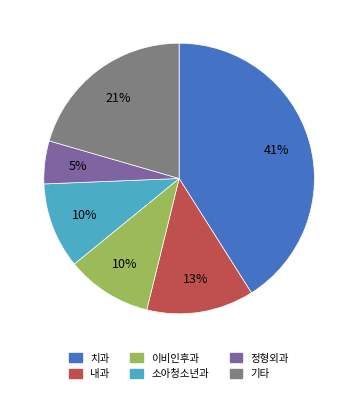

To the nearest percent, what is the difference between the largest and smallest slice percentages?

36%